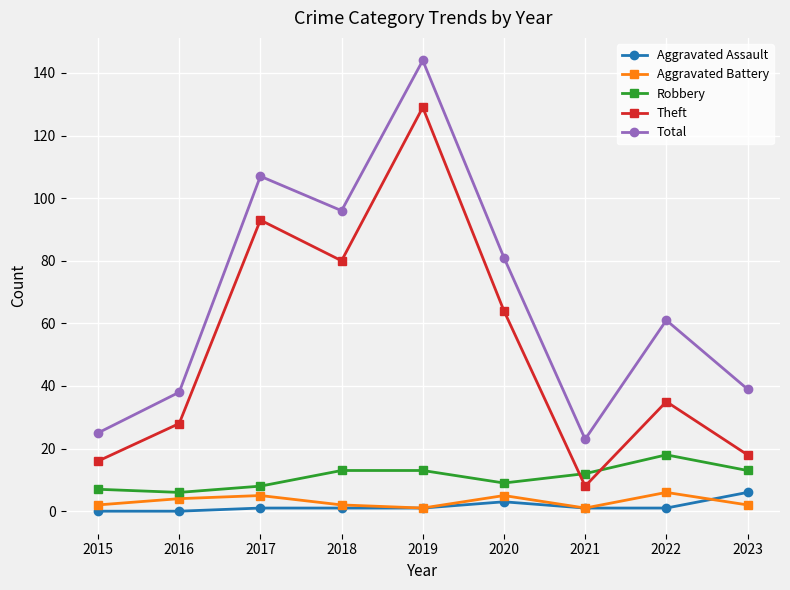

Is this an area chart (filled region under the line)?

No